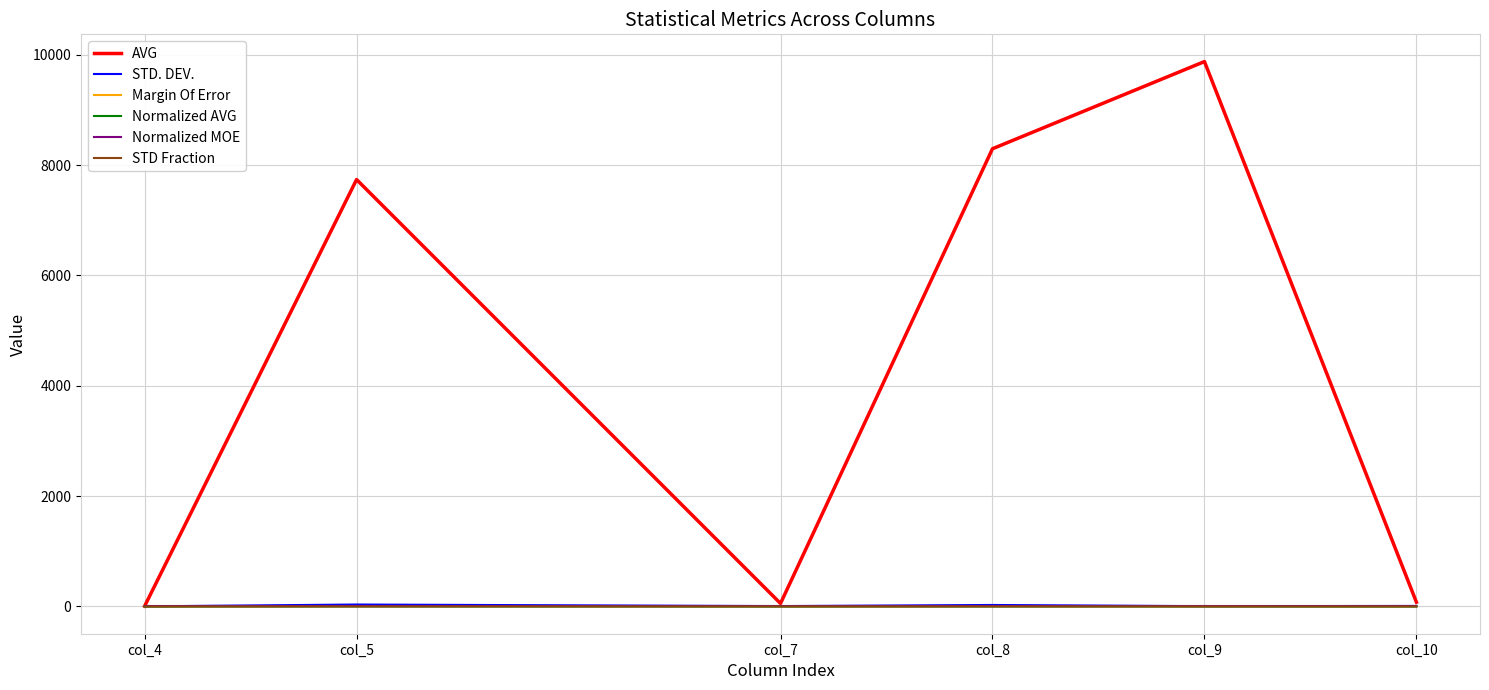

Which series has the largest total across all categories?

AVG